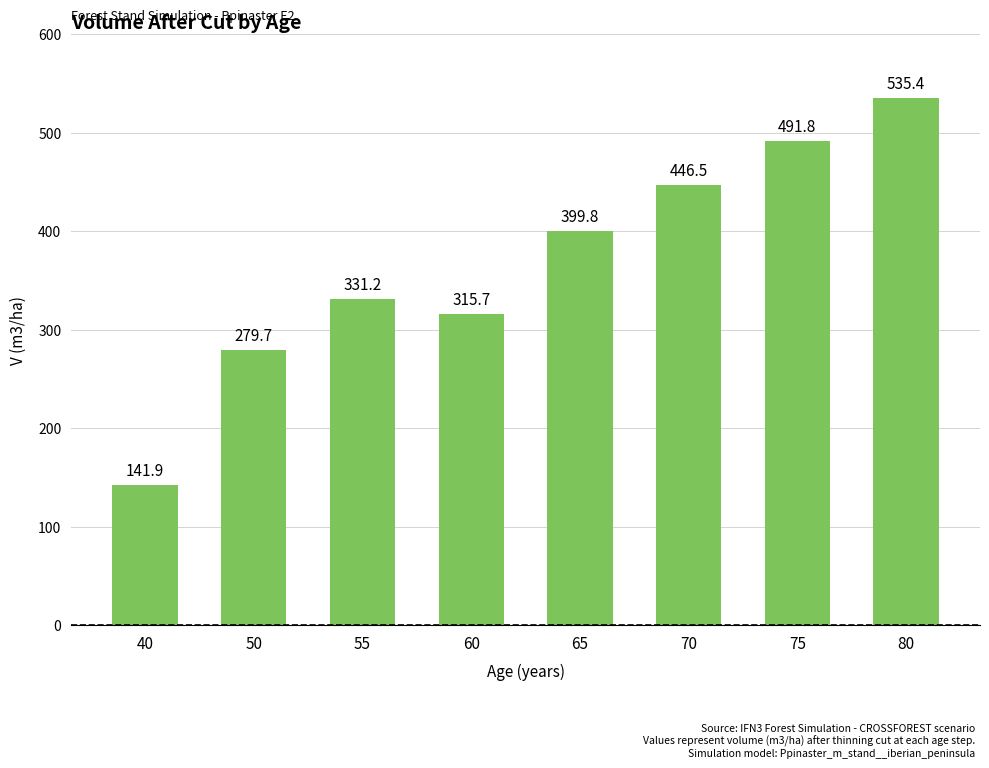

Which has a higher value, 65 or 80?

80